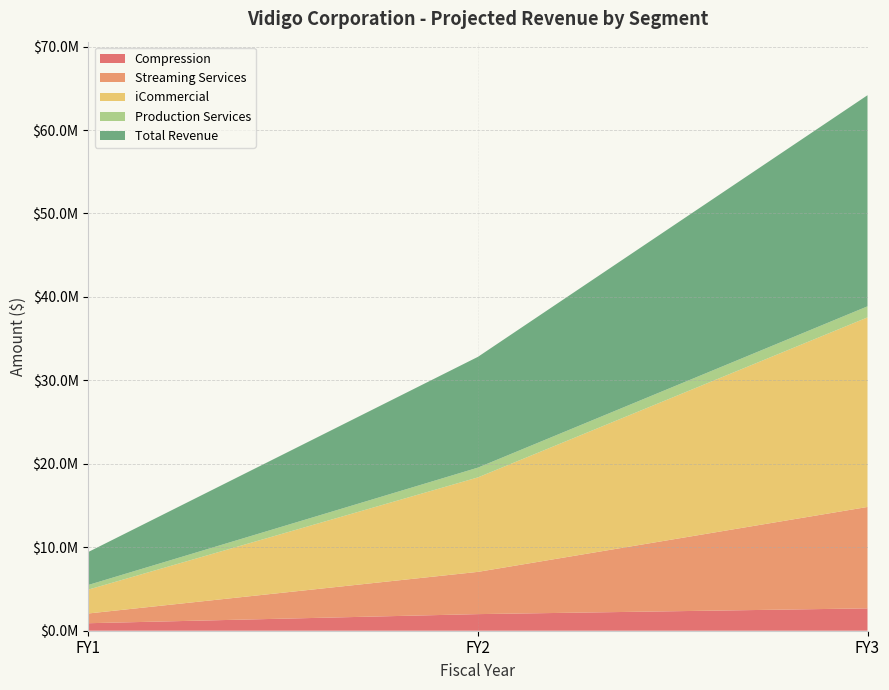

Reading right to left, transcribe all the data shown in this chart.

Compression: FY3=2680000.0	FY2=1990000.0	FY1=900000.0
Streaming Services: FY3=12150000.0	FY2=5062500.0	FY1=1167745.0
iCommercial: FY3=22716000.0	FY2=11322000.0	FY1=2862000.0
Production Services: FY3=1325000.0	FY2=1170000.0	FY1=555000.0
Total Revenue: FY3=25299720.0	FY2=13276990.0	FY1=3956412.5